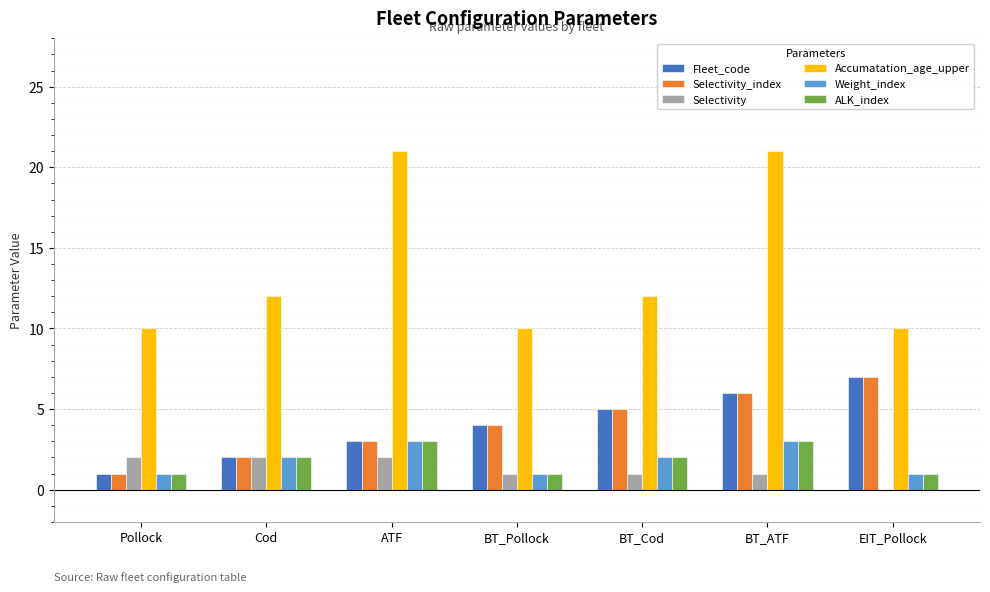

Which series changed the most between Pollock and Cod?

Accumatation_age_upper